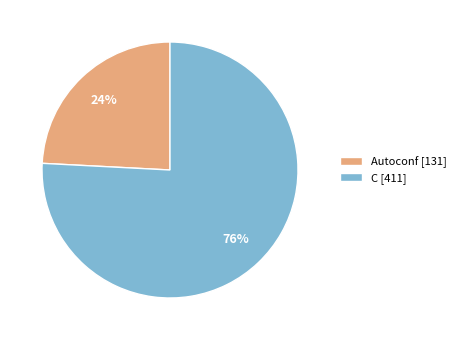

To the nearest percent, what is the combined percentage of Autoconf and C?

100%